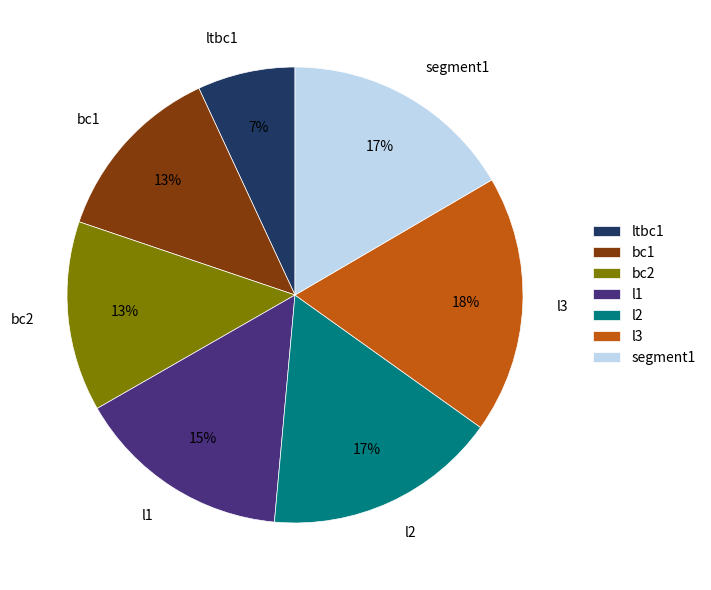

How many slices are in this pie chart?

7